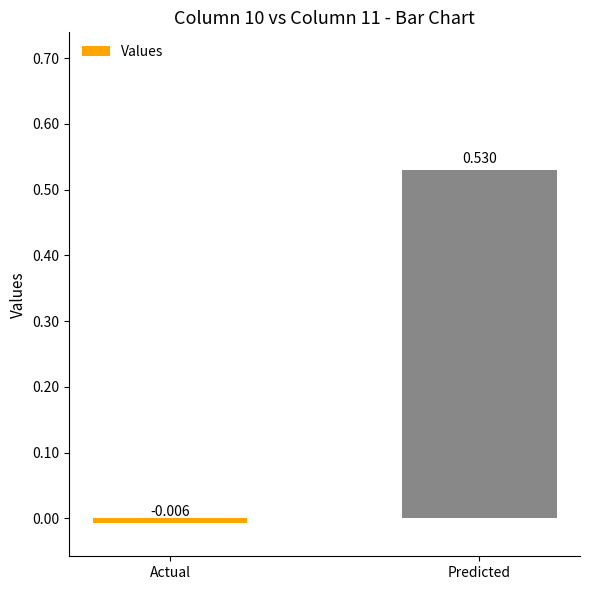

List the labels in order of value, smallest first.

Actual, Predicted